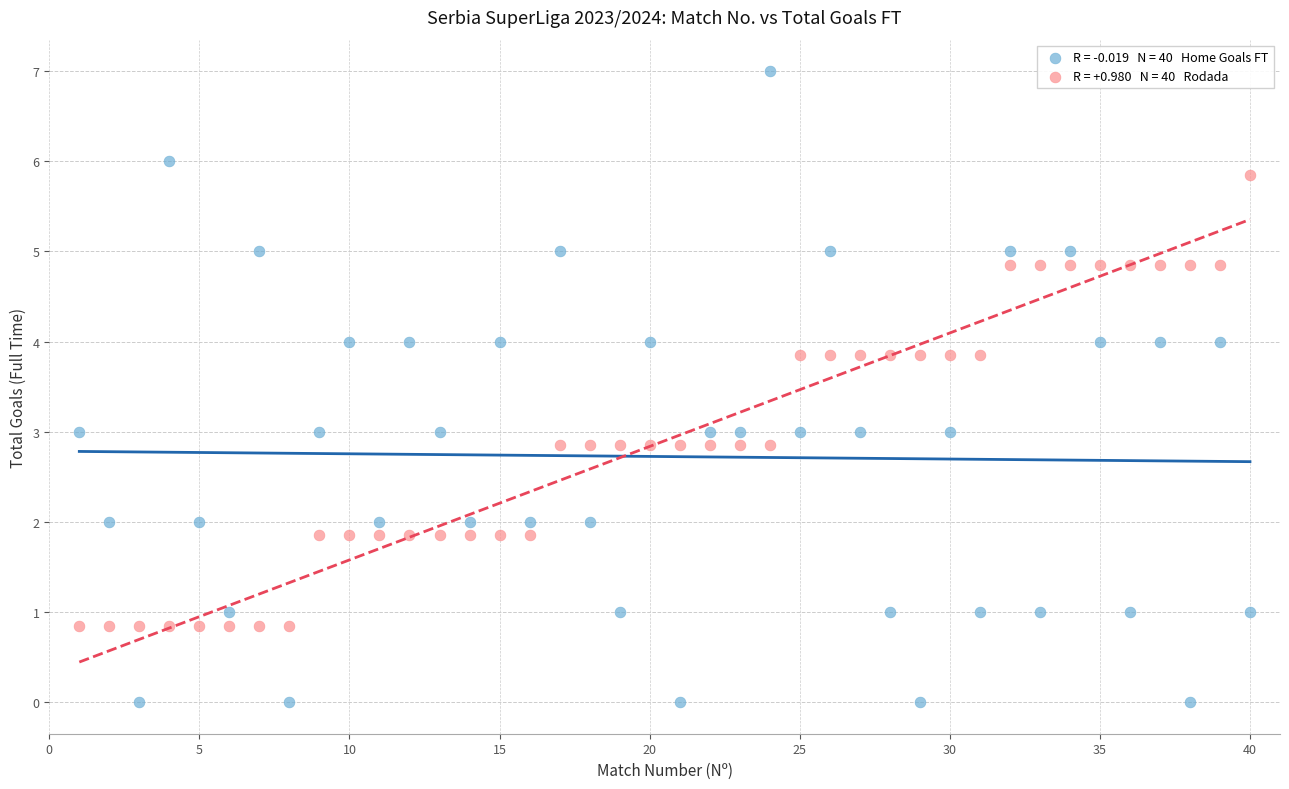

Across all data points, what is the range of X values (max minus min)?

39.0